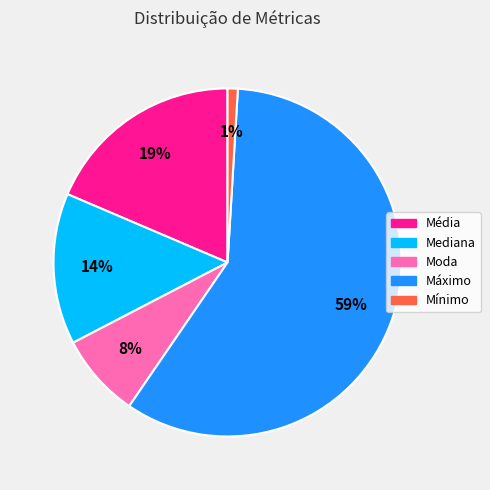

Between Máximo and Moda, which is larger?

Máximo